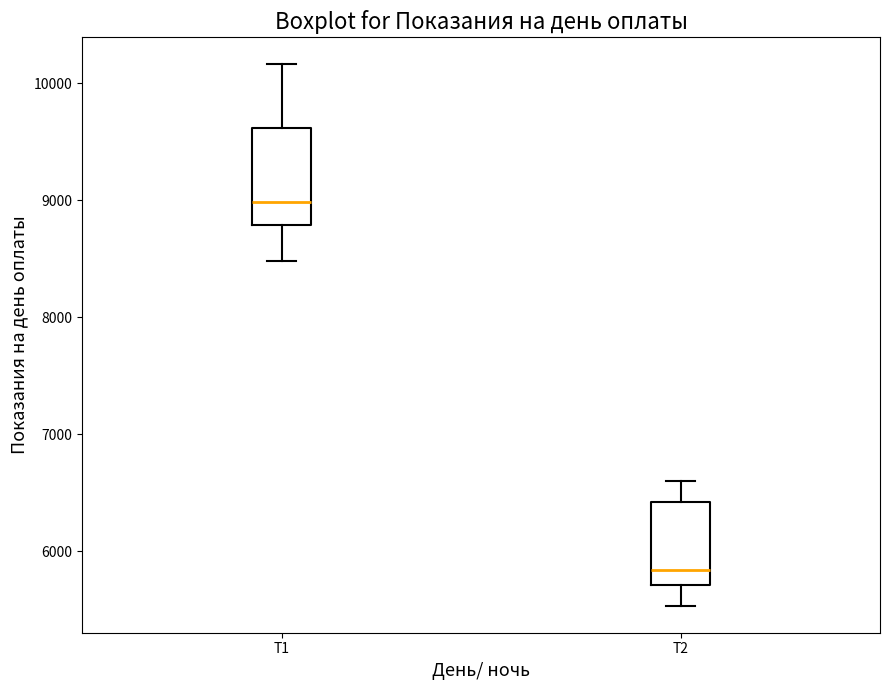

Reading left to right, read every box against the y-axis: the position of its median line, the range the box covers, and the ends of its whiskers. The values are not printed on the chart, so give them approximately, as read against the axis.

Т1: median 9000, box 8800 to 9600, whiskers 8500 to 10200
Т2: median 5800, box 5700 to 6400, whiskers 5500 to 6600